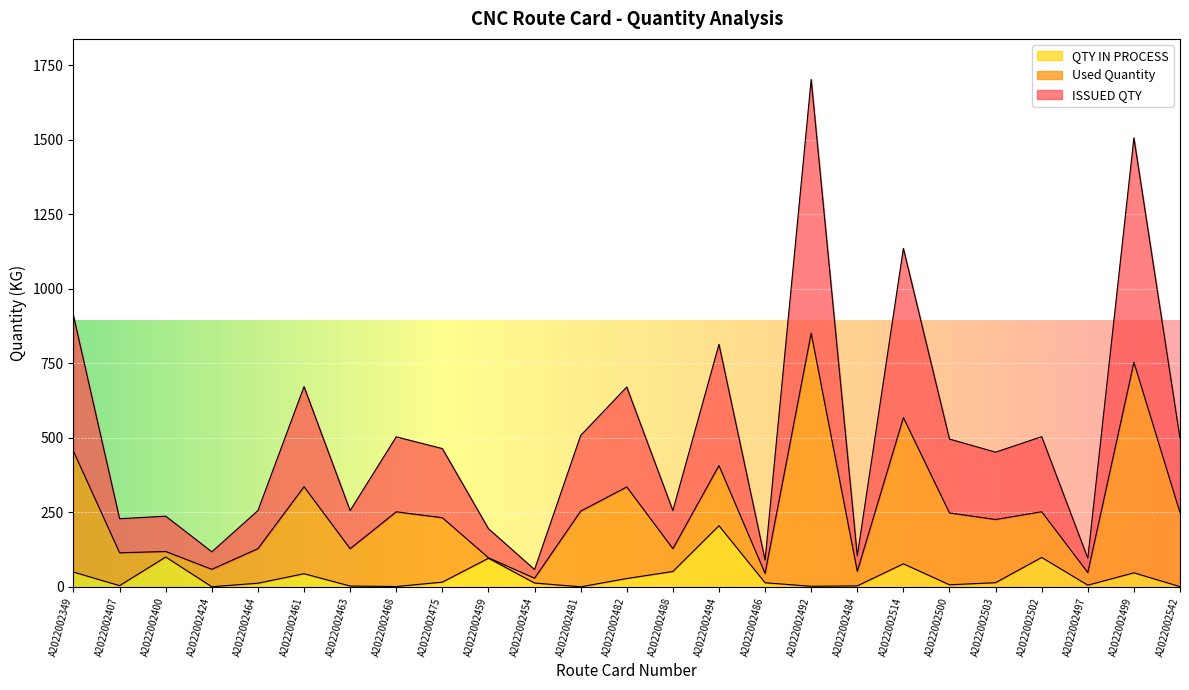

What is the label of the 3rd point from the left?

A2022002400